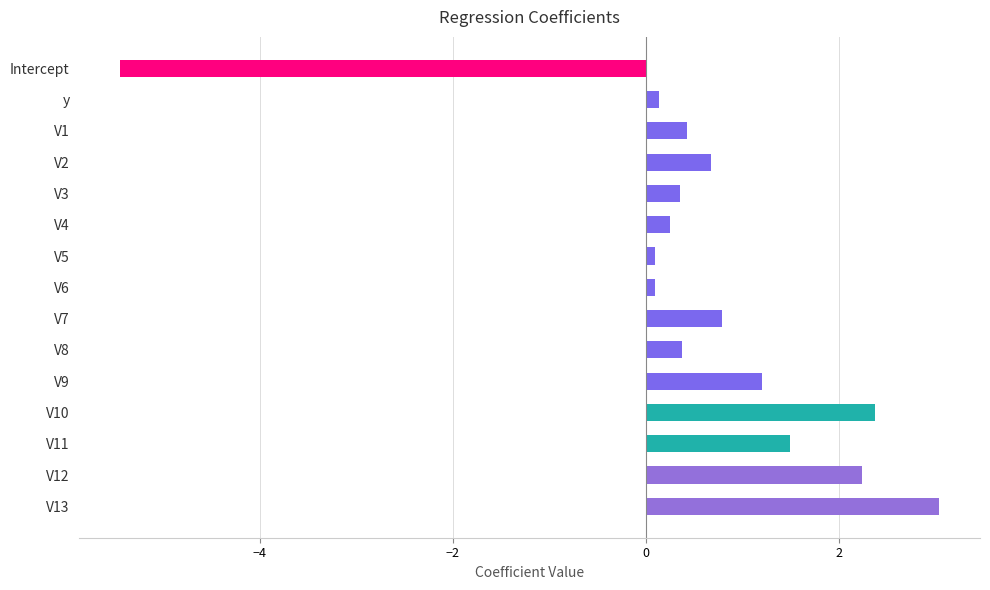

Reading right to left, list all the values displayed in this chart.

3.0	2.2	1.5	2.4	1.2	0.4	0.8	0.1	0.1	0.3	0.4	0.7	0.4	0.1	-5.4